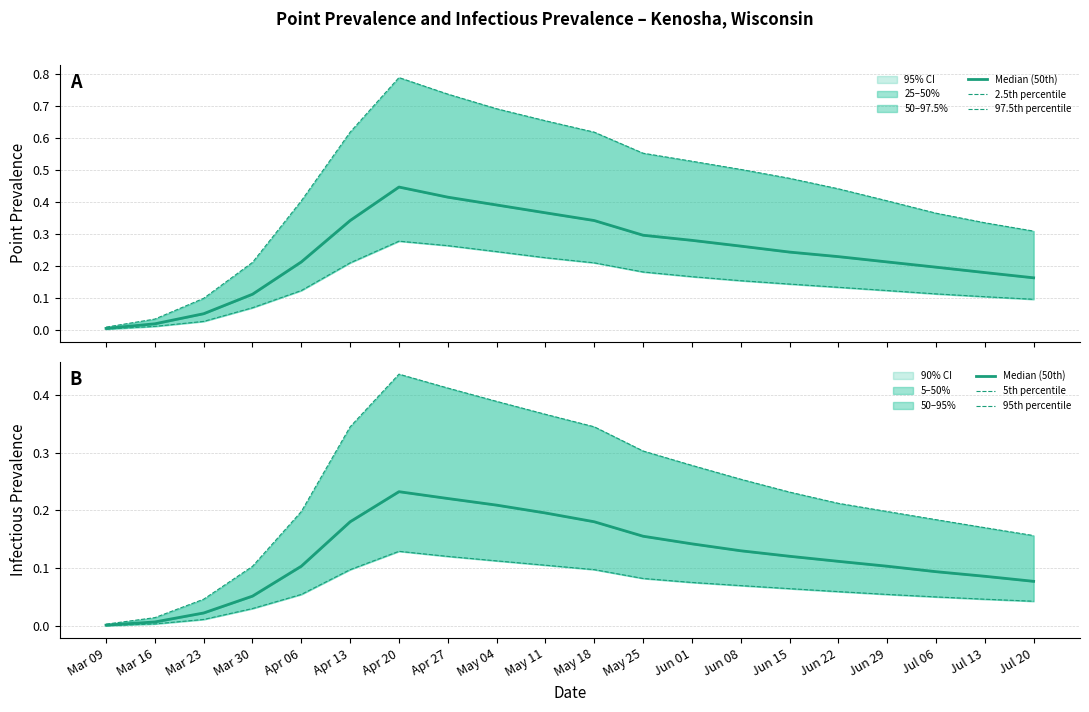

The 2.5th percentile series shows 0.1 at Jun 29. True or false?

True